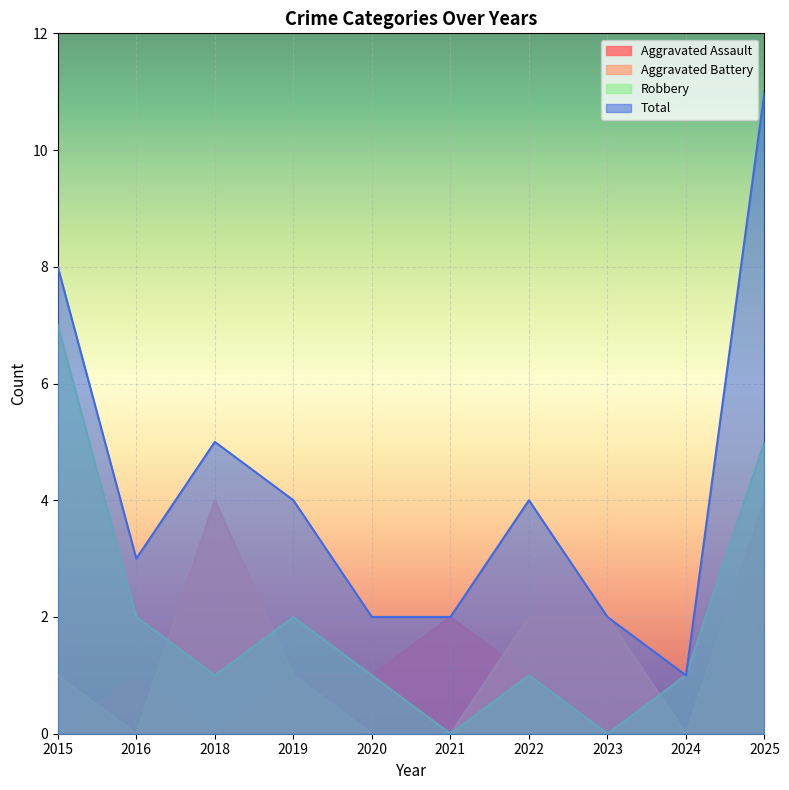

How many lines are shown in the chart?

4